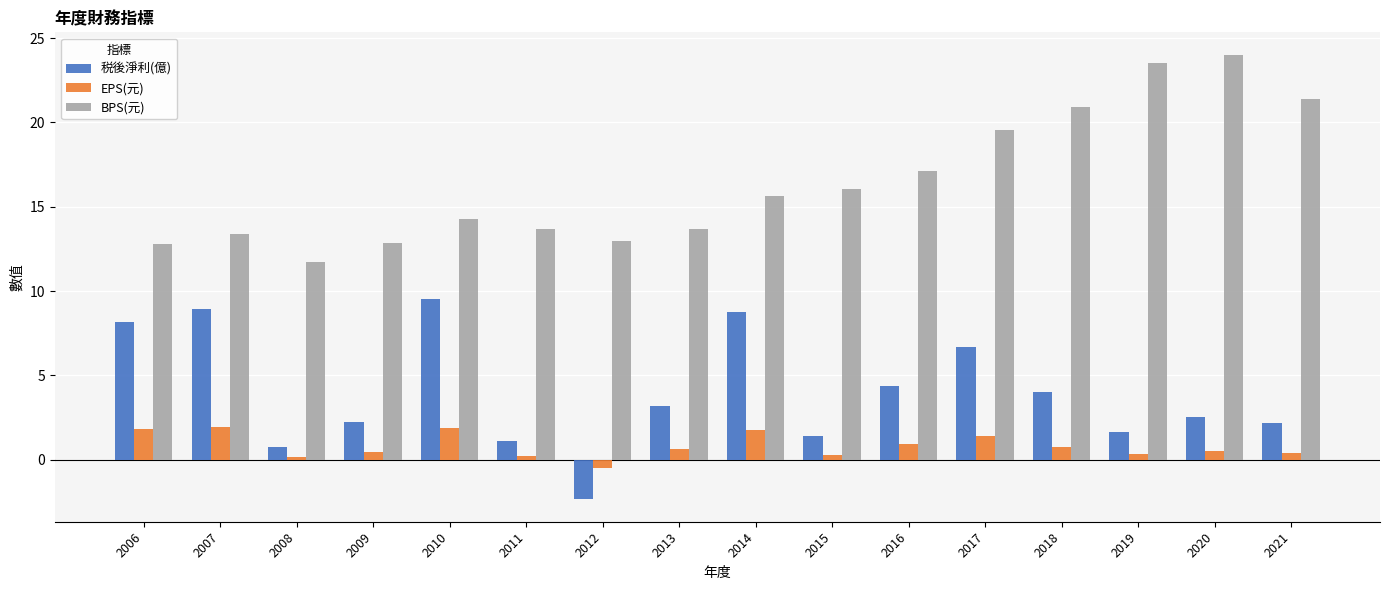

Rank the series by their maximum value, from lowest to highest.

EPS(元), 税後淨利(億), BPS(元)